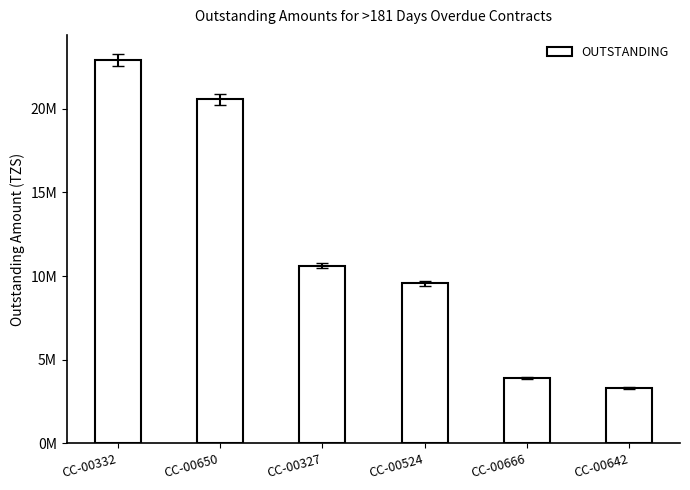

What is the sum of all values?

70882500